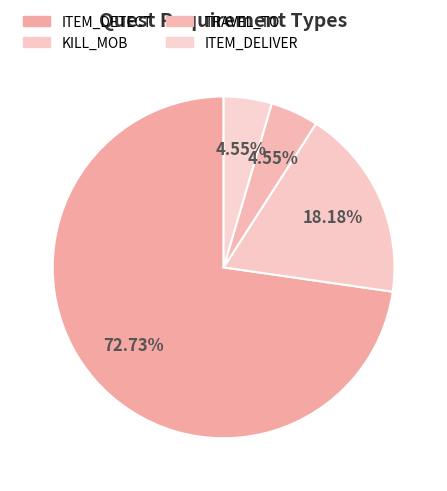

Combined, what portion of the pie is KILL_MOB and TRAVEL_TO?

22.7%